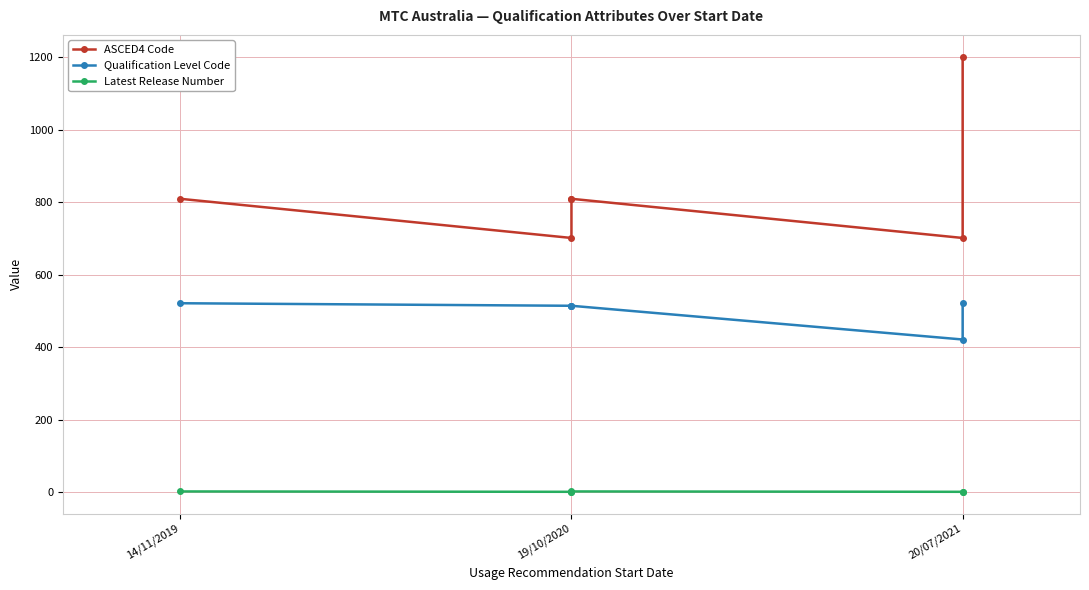

The Qualification Level Code series shows 700 at 14/11/2019. True or false?

False